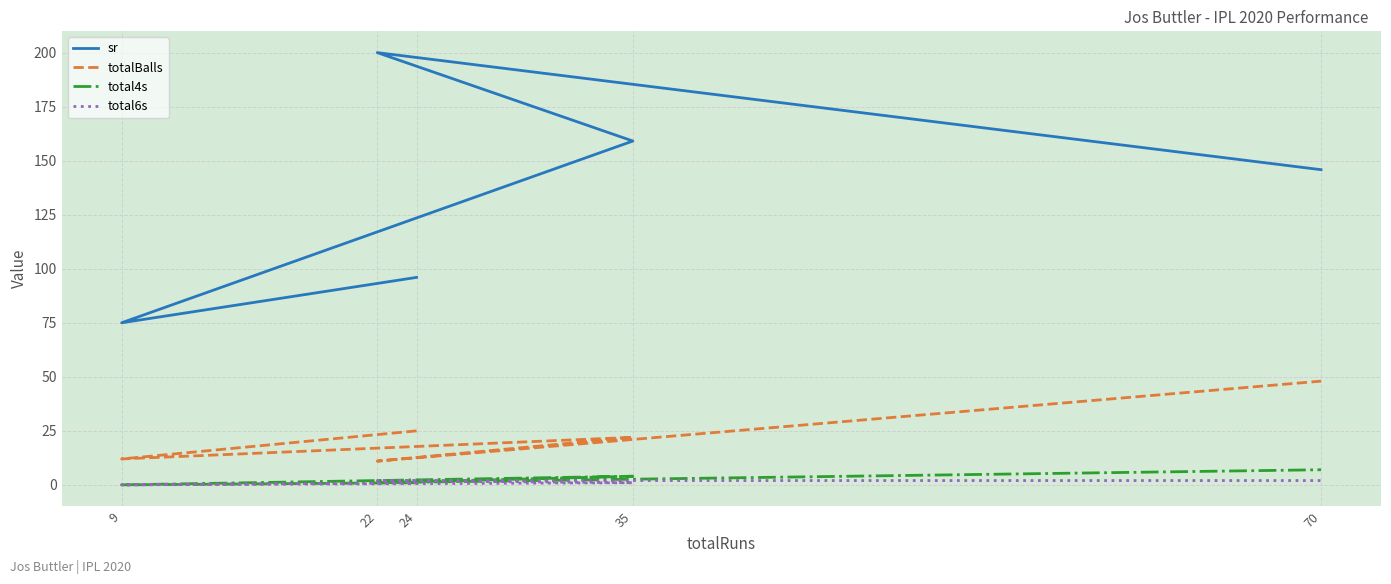

Is it true that total4s equals 7.0 at 70?

True